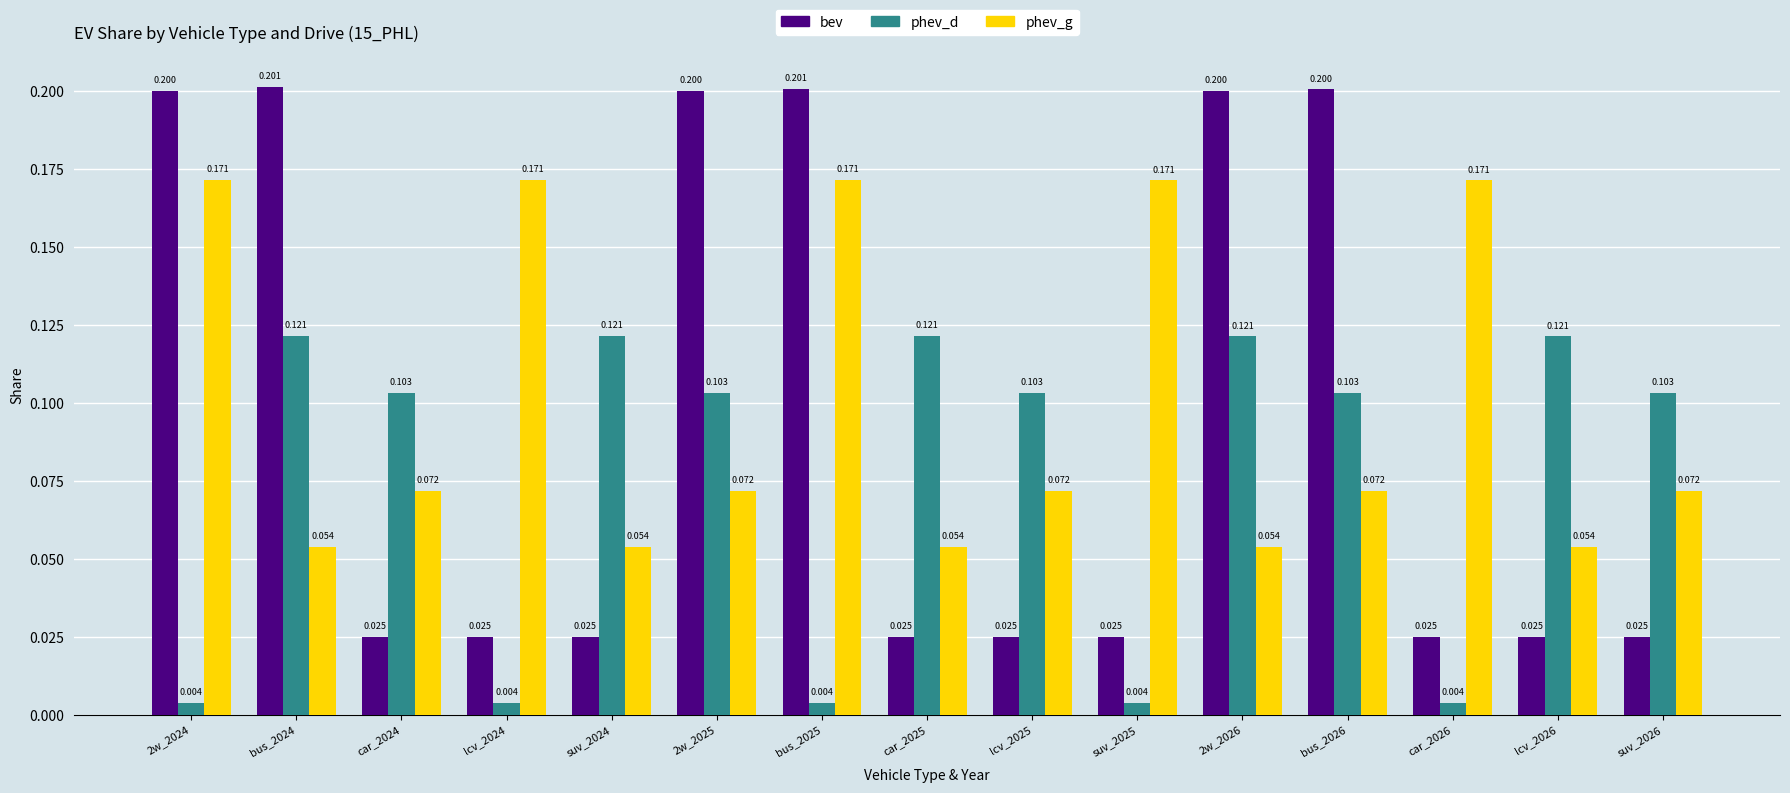

Count the number of categories in the chart.

15